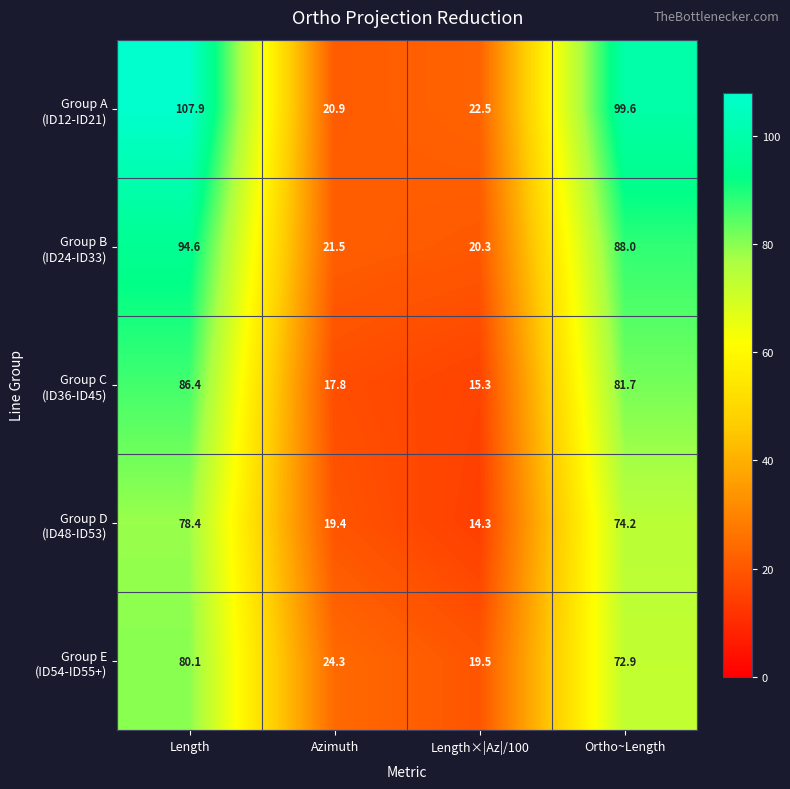

What is the total value across all series at Ortho~Length?

416.4